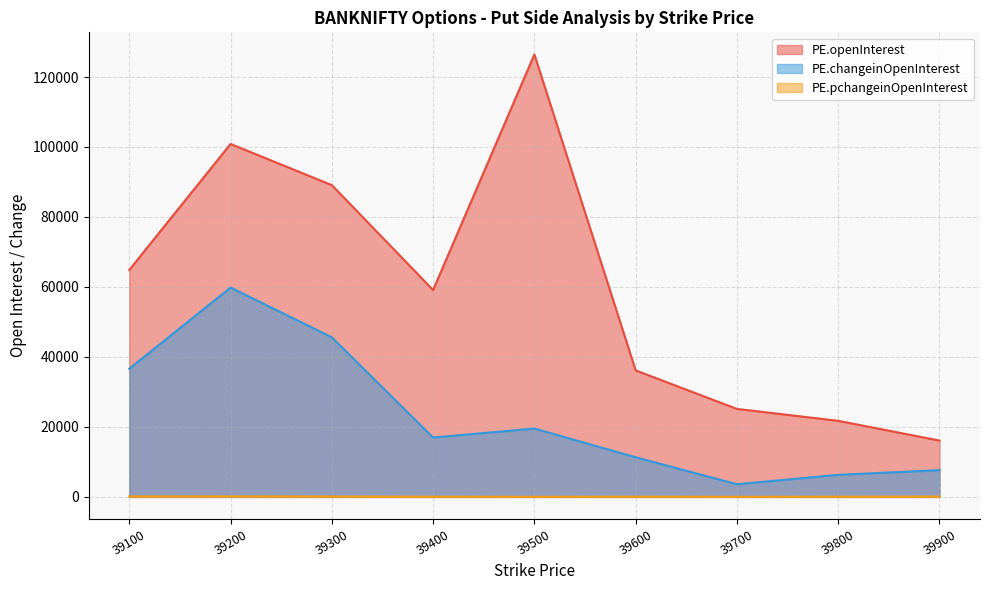

What are all the series names shown in the legend?

PE.openInterest, PE.changeinOpenInterest, PE.pchangeinOpenInterest